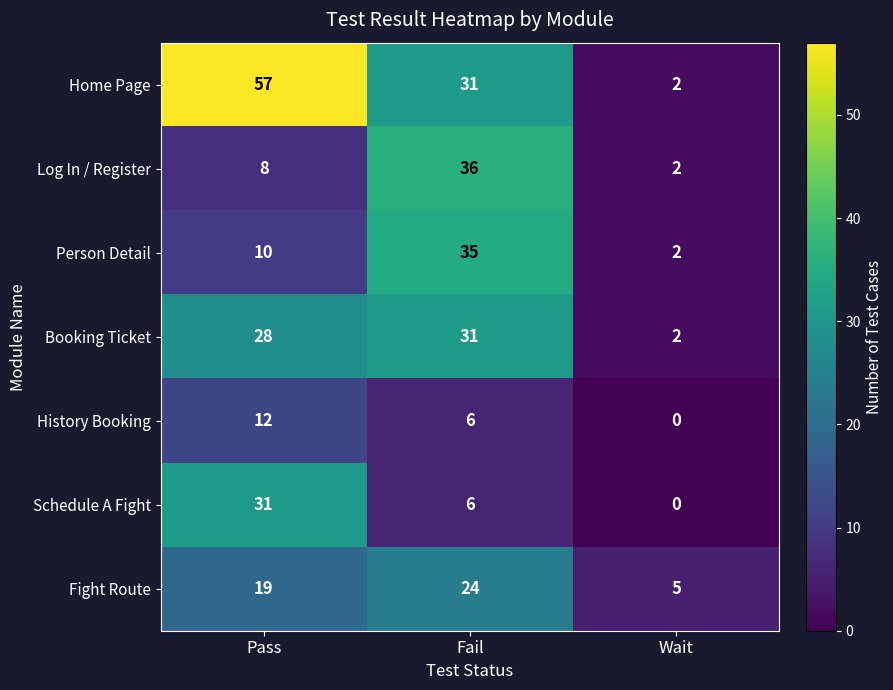

How many values in the Log In / Register series are below 8?

1